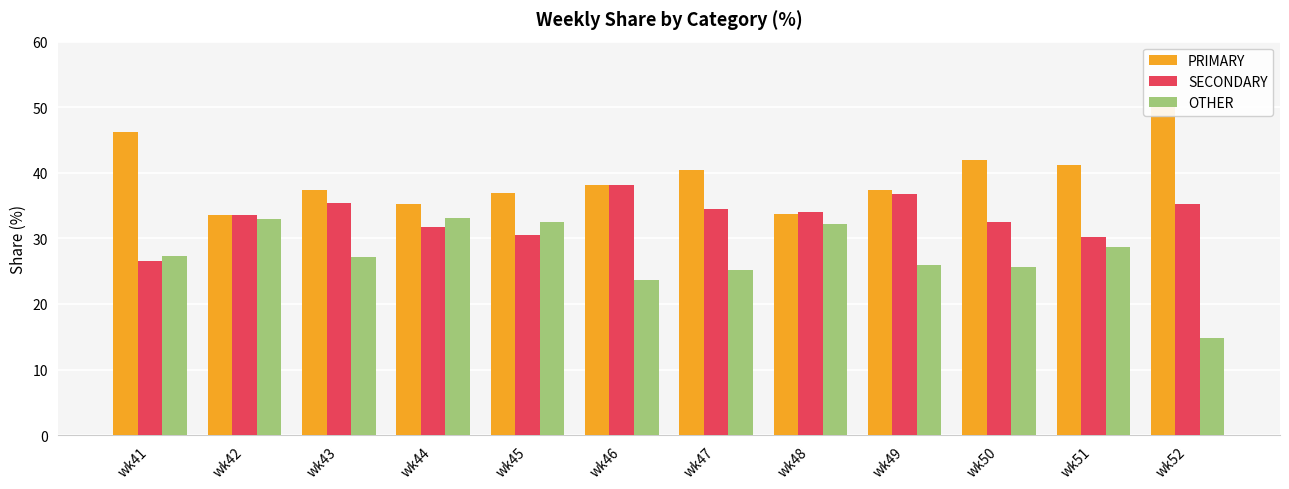

What is the difference between the maximum and second lowest values in the OTHER series?

9.3